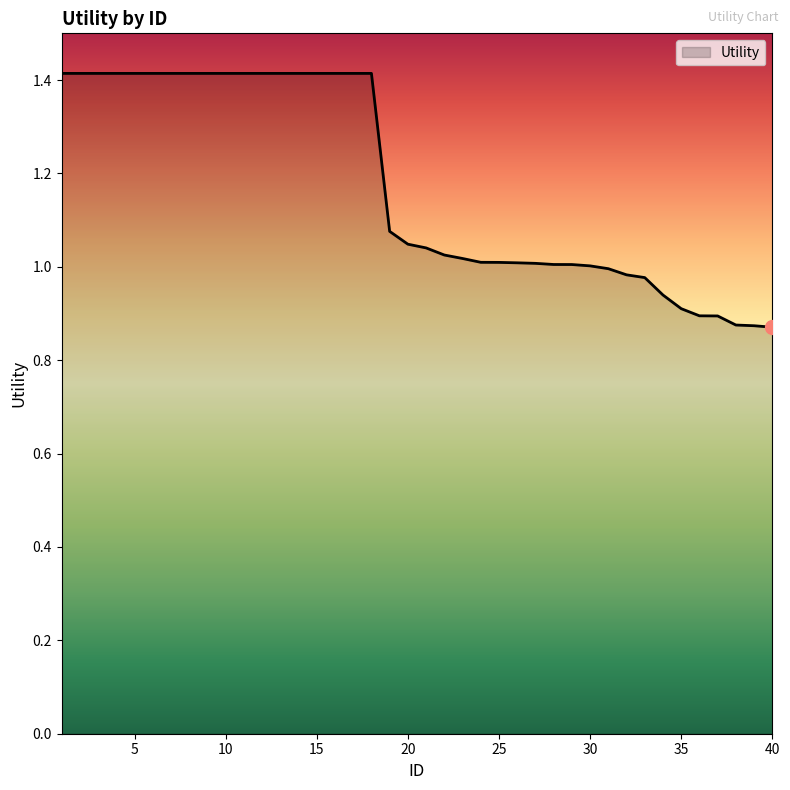

What is the difference between the maximum and minimum values?

0.5